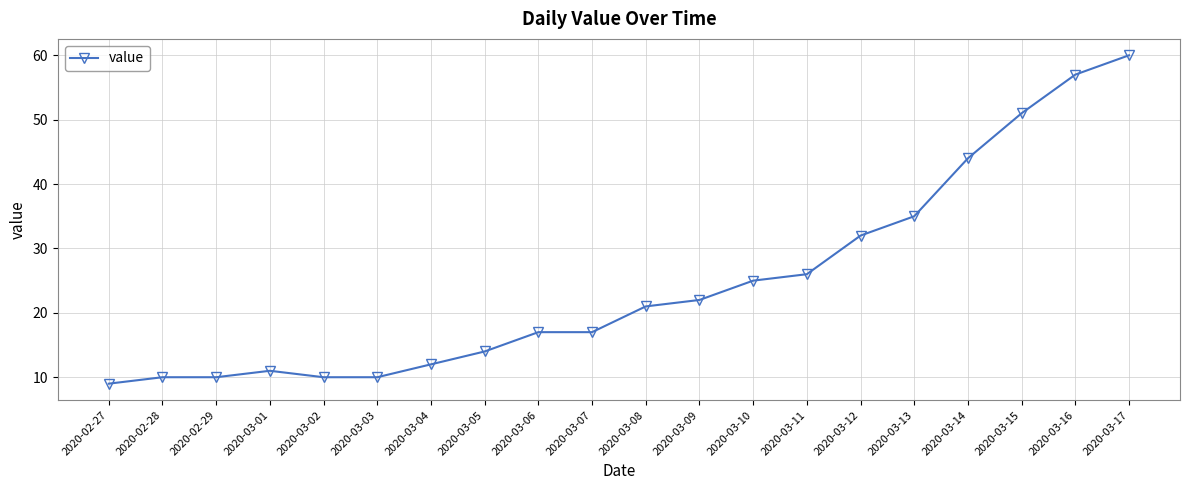

What is the maximum value shown in the chart?

60